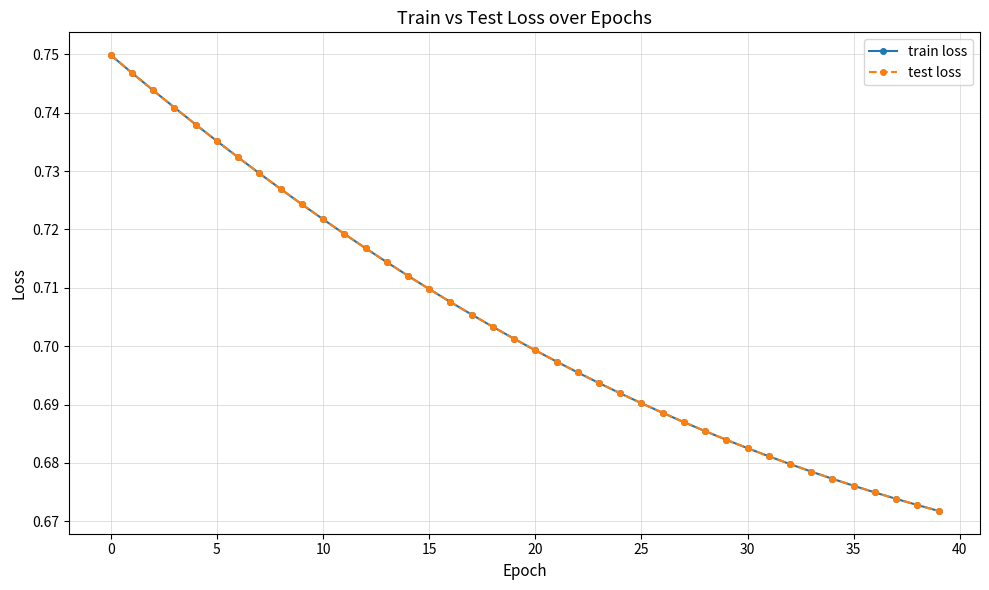

What is the average value of the test loss series?

0.7